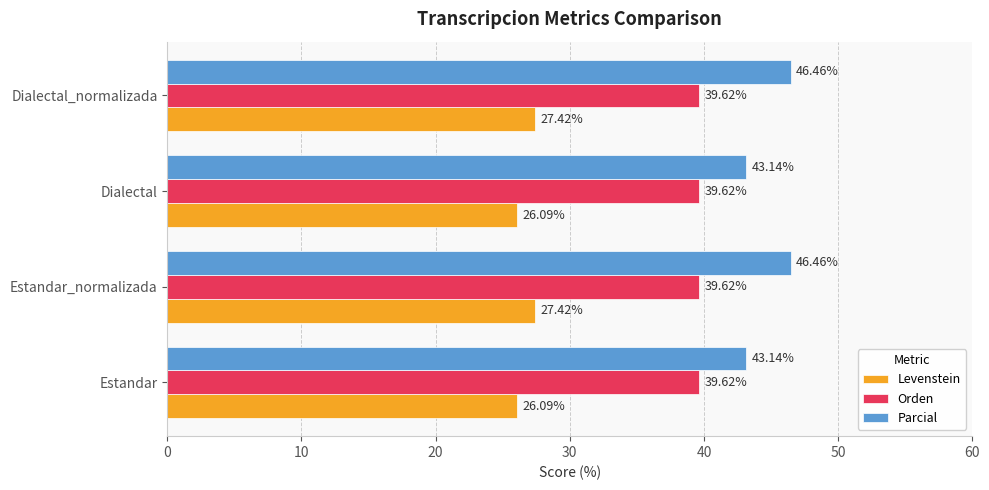

Rank the series by their average value, from highest to lowest.

Parcial, Orden, Levenstein